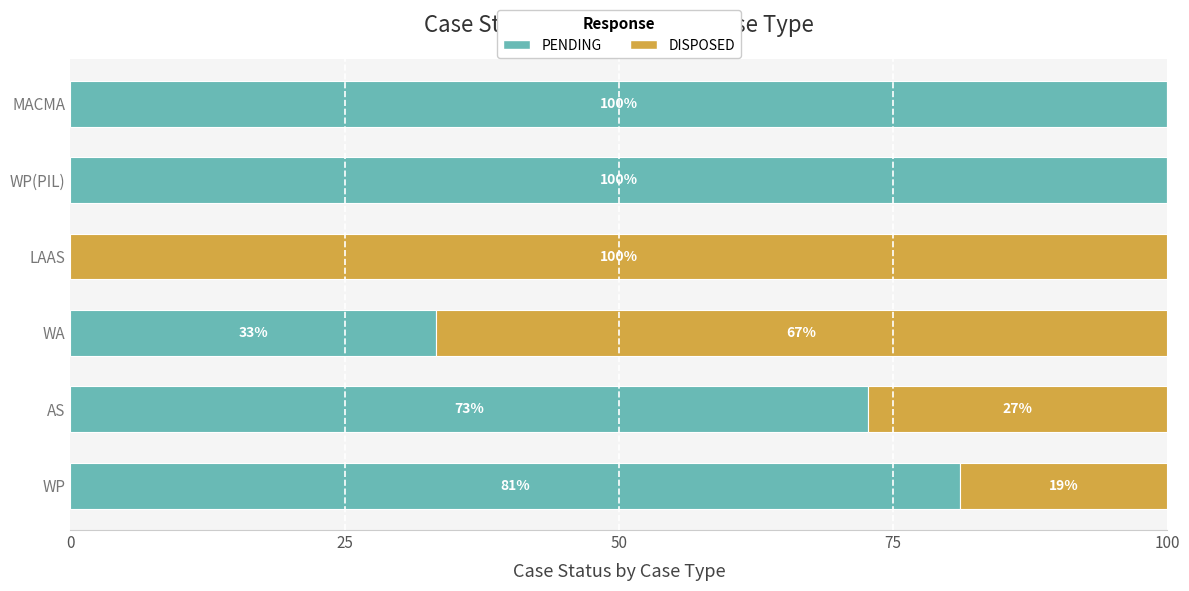

The PENDING series shows 72.7 at AS. True or false?

True